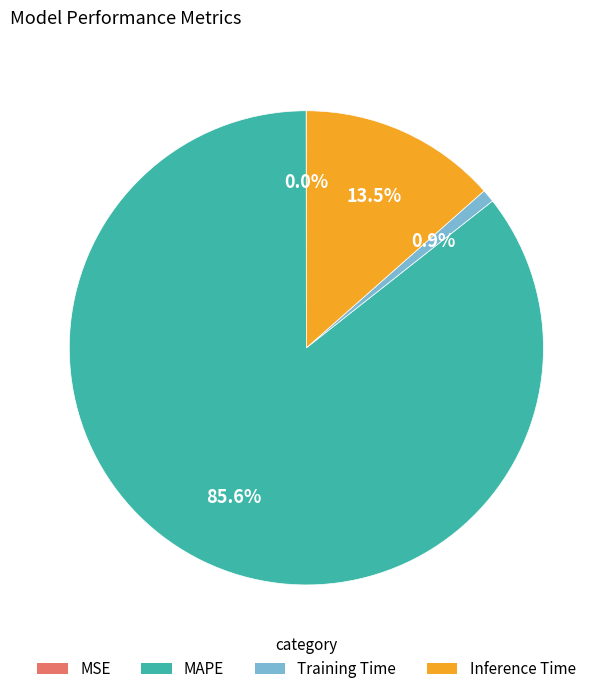

Which category has the biggest portion of the pie?

MAPE